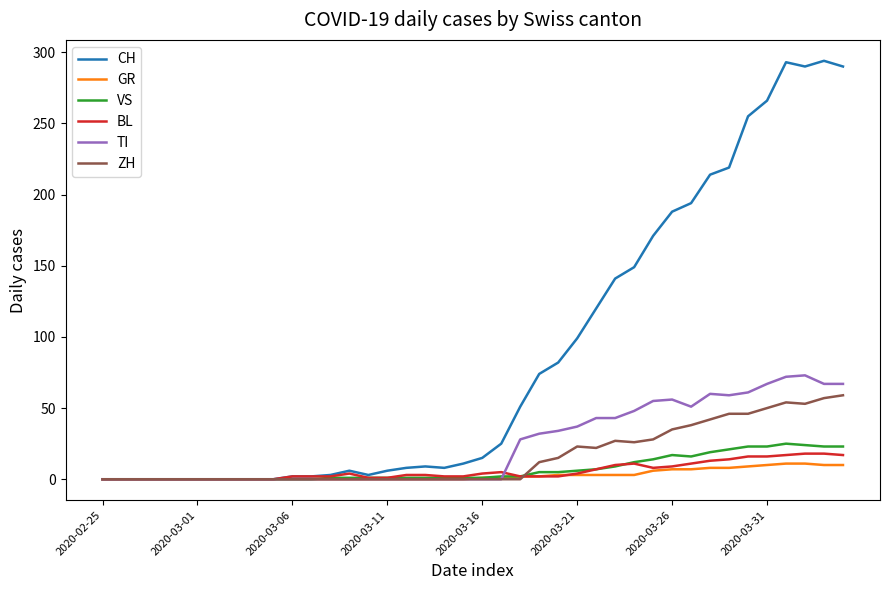

Which series has the largest total across all categories?

CH